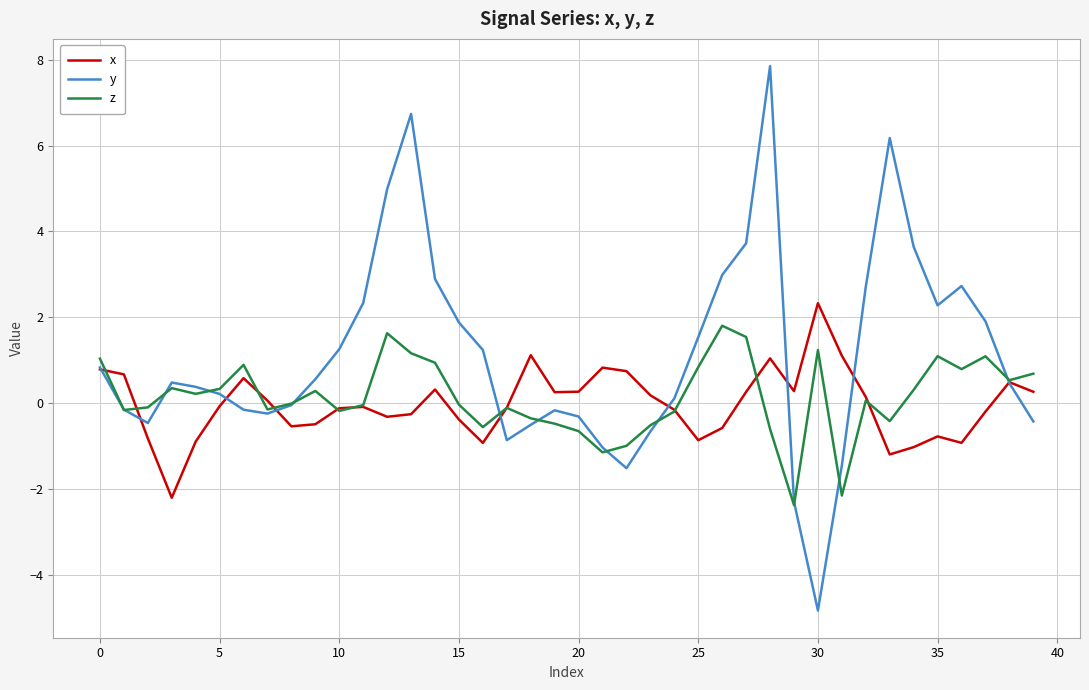

What is the smallest value displayed?

-4.8